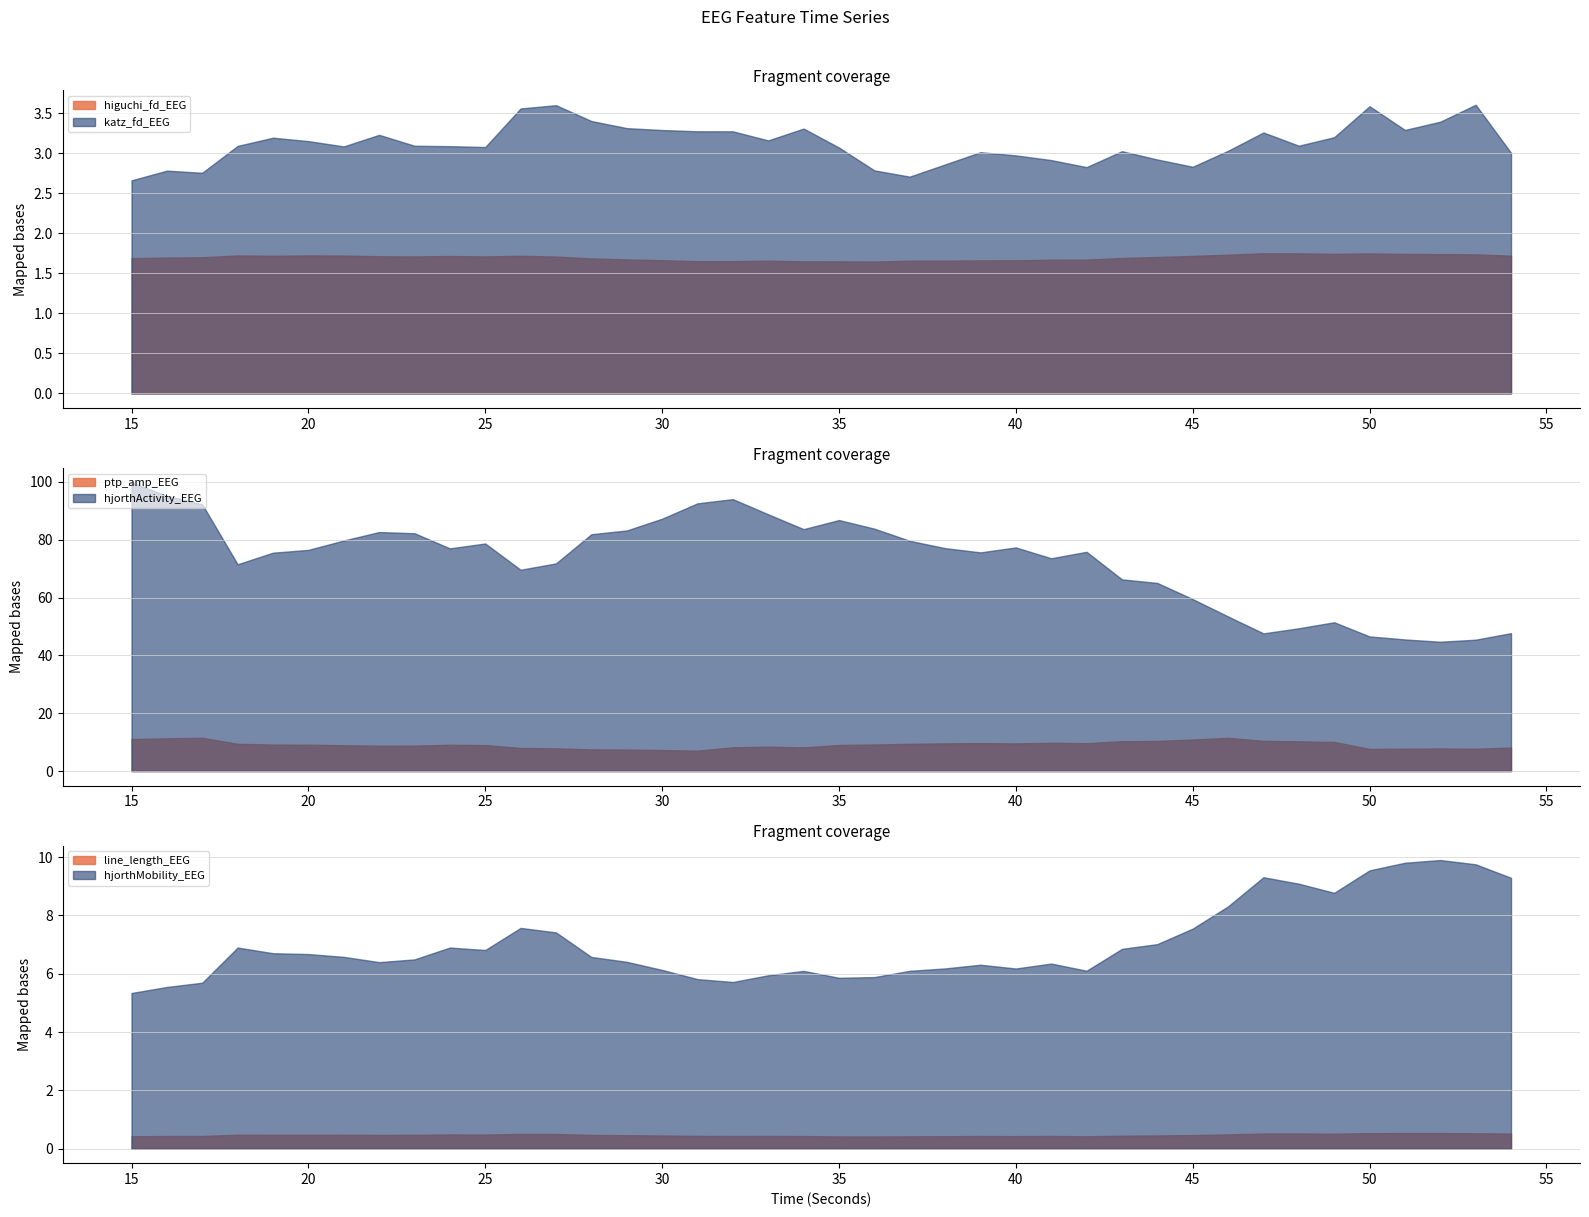

True or false: ptp_amp_EEG and higuchi_fd_EEG cross at least once.

False